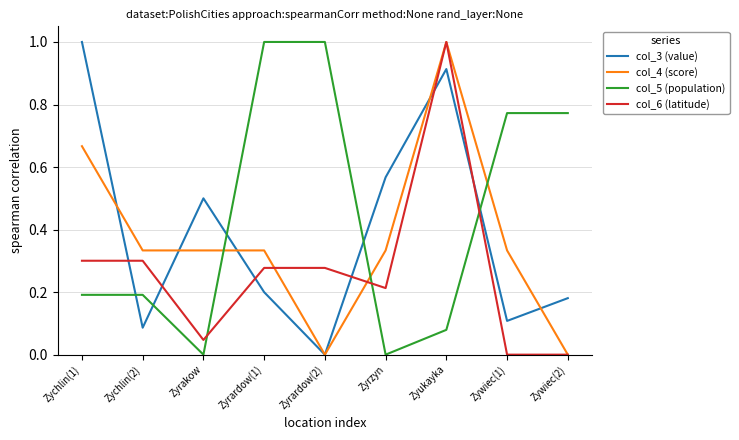

What is the highest value of the col_3 (value) series?

1.0